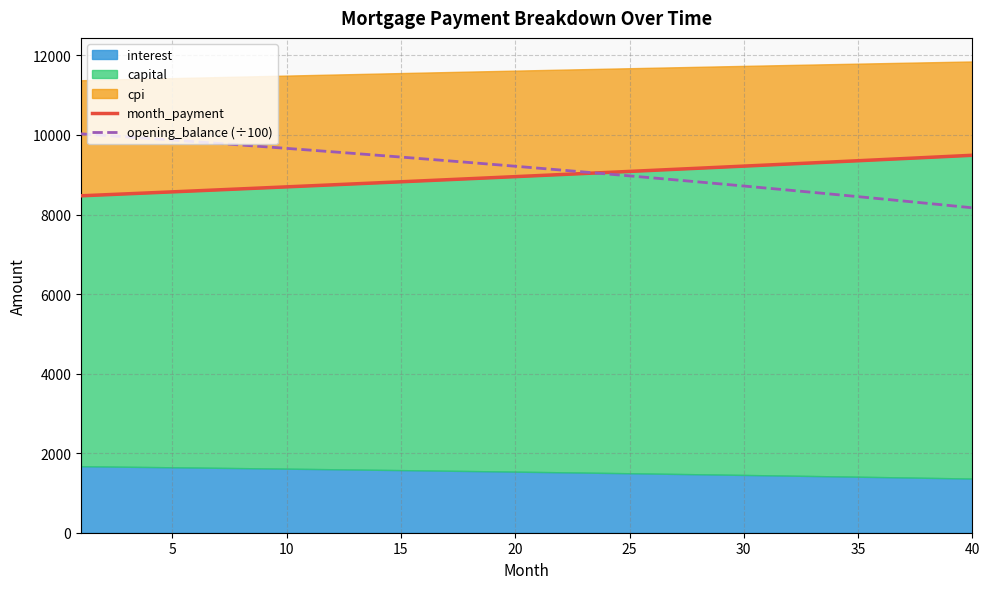

What is the maximum value for month_payment?

9489.4